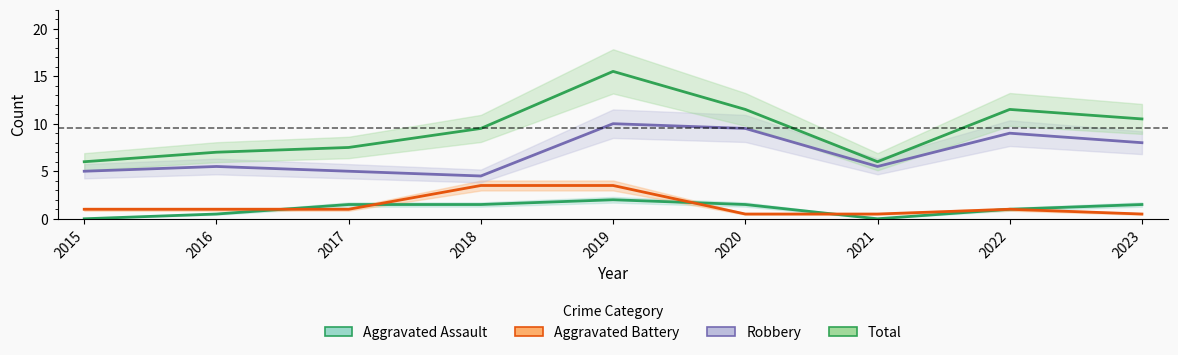

True or false: Aggravated Battery and Total cross at least once.

False